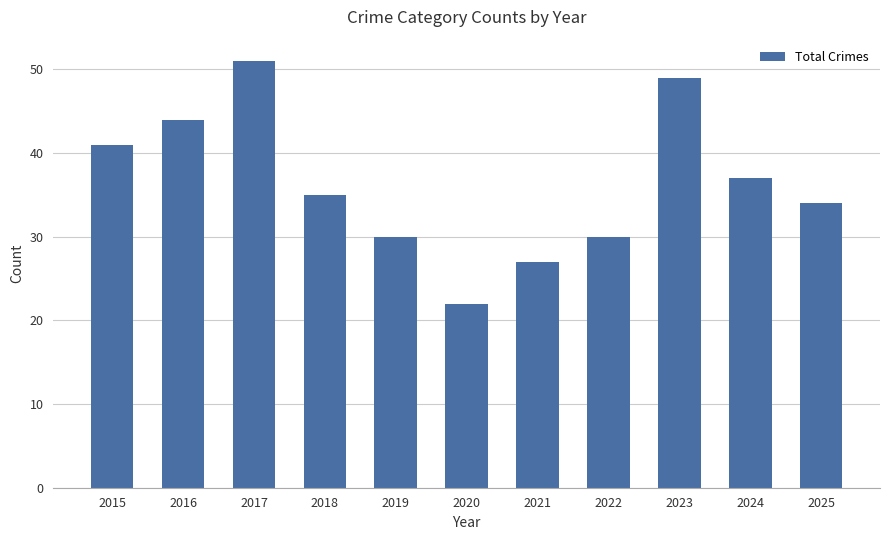

What value does the data have at 2019, to the nearest 5?

30